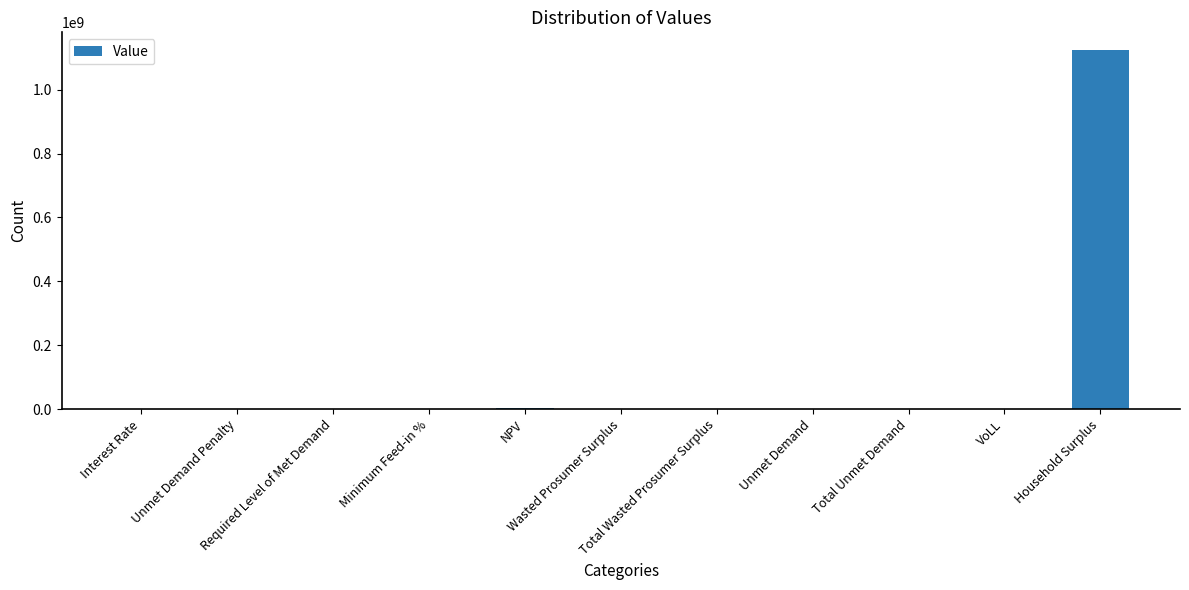

What is the sum of all values?

1126537038.9